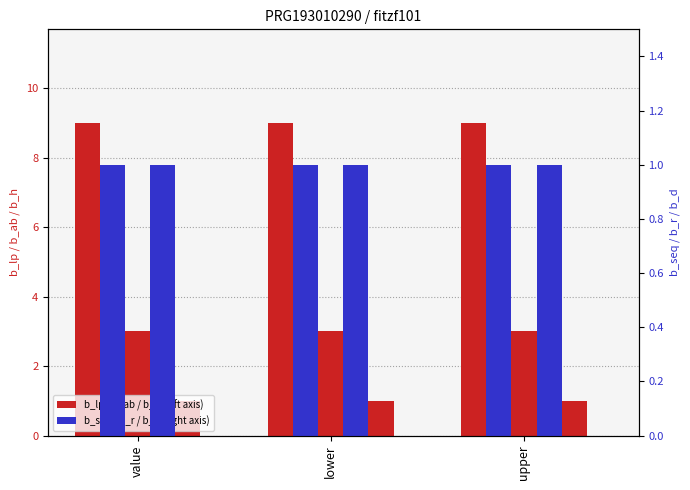

List the series in order of their overall mean, lowest first.

b_seq, b_lp